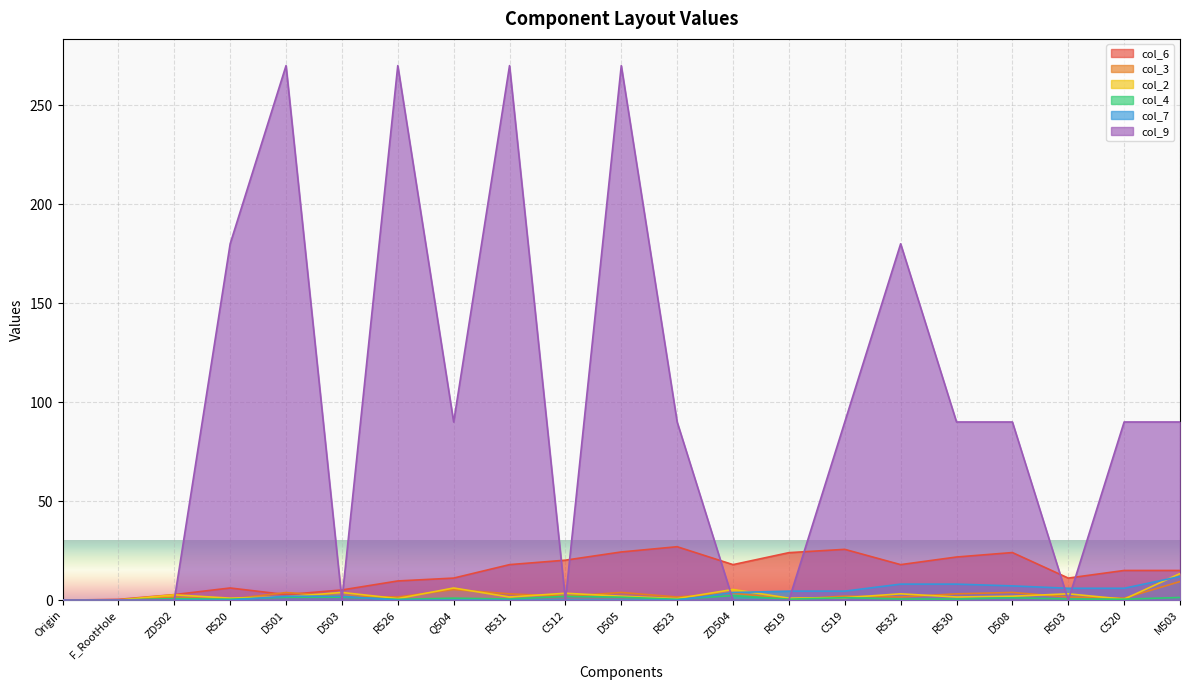

What are all the series names shown in the legend?

col_6, col_3, col_2, col_4, col_7, col_9